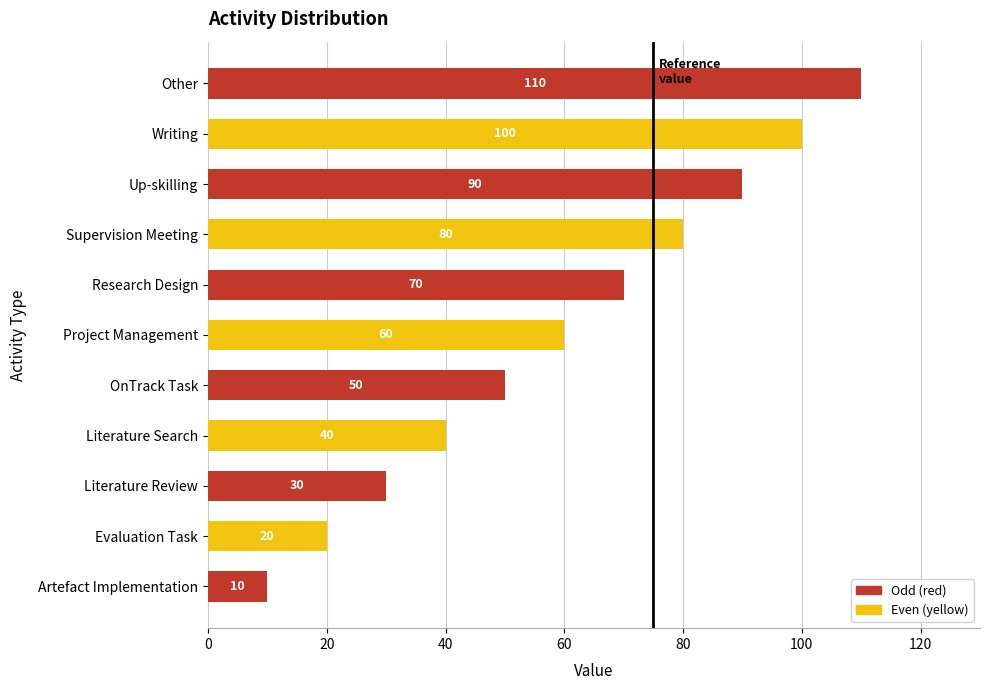

What is the minimum value shown in the chart?

10